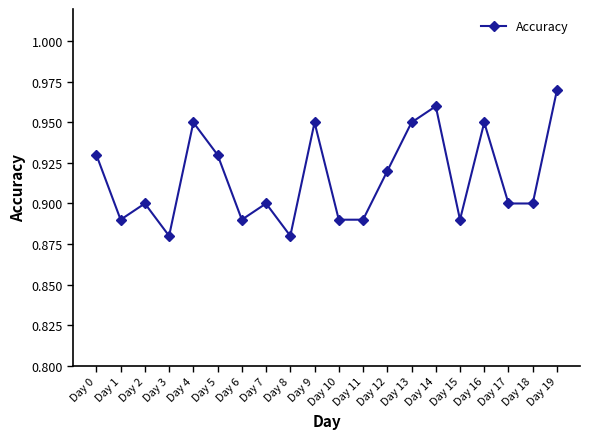

What is the sum of all values?

18.3